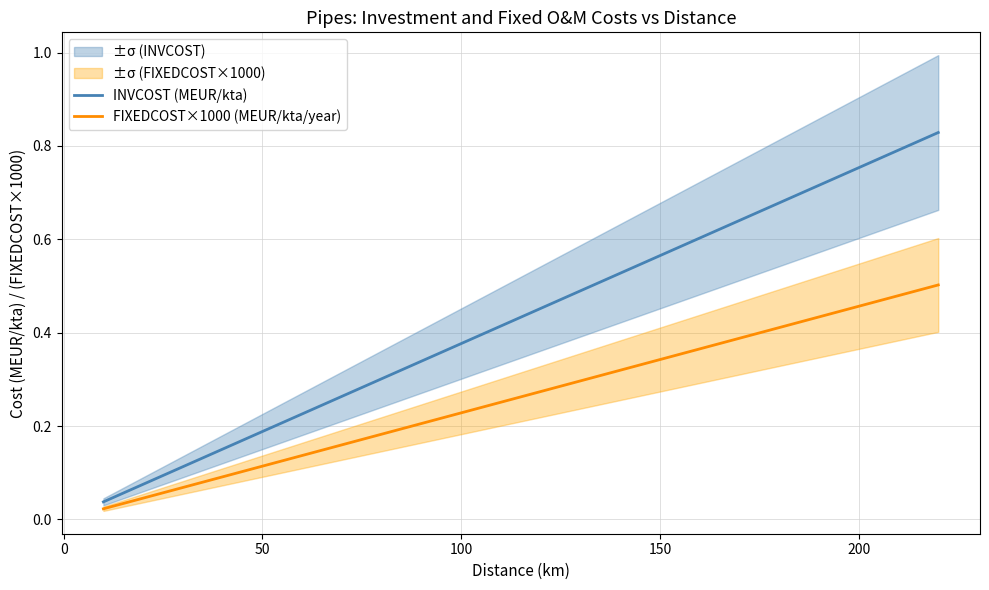

The value of INVCOST (MEUR/kta) at 100 is 0.1. True or false?

False